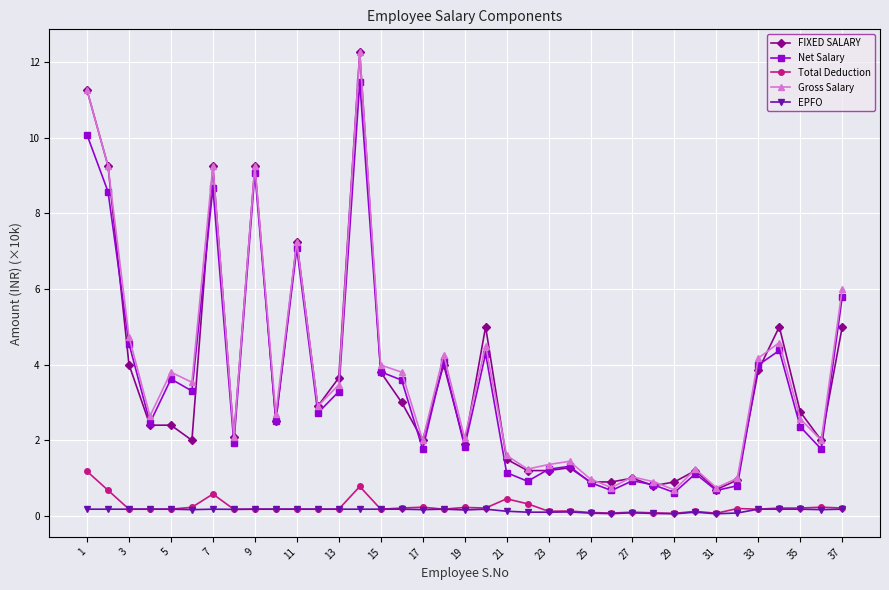

True or false: Net Salary has more than 2 interior local peaks.

True